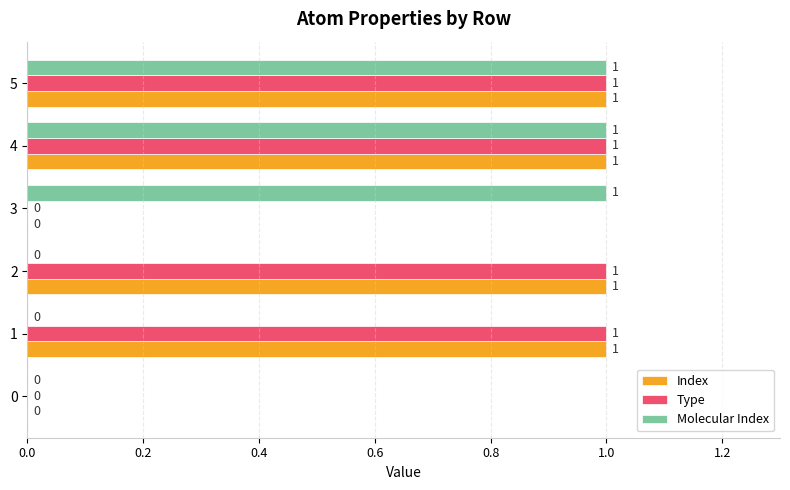

What is the sum of all Type values?

4